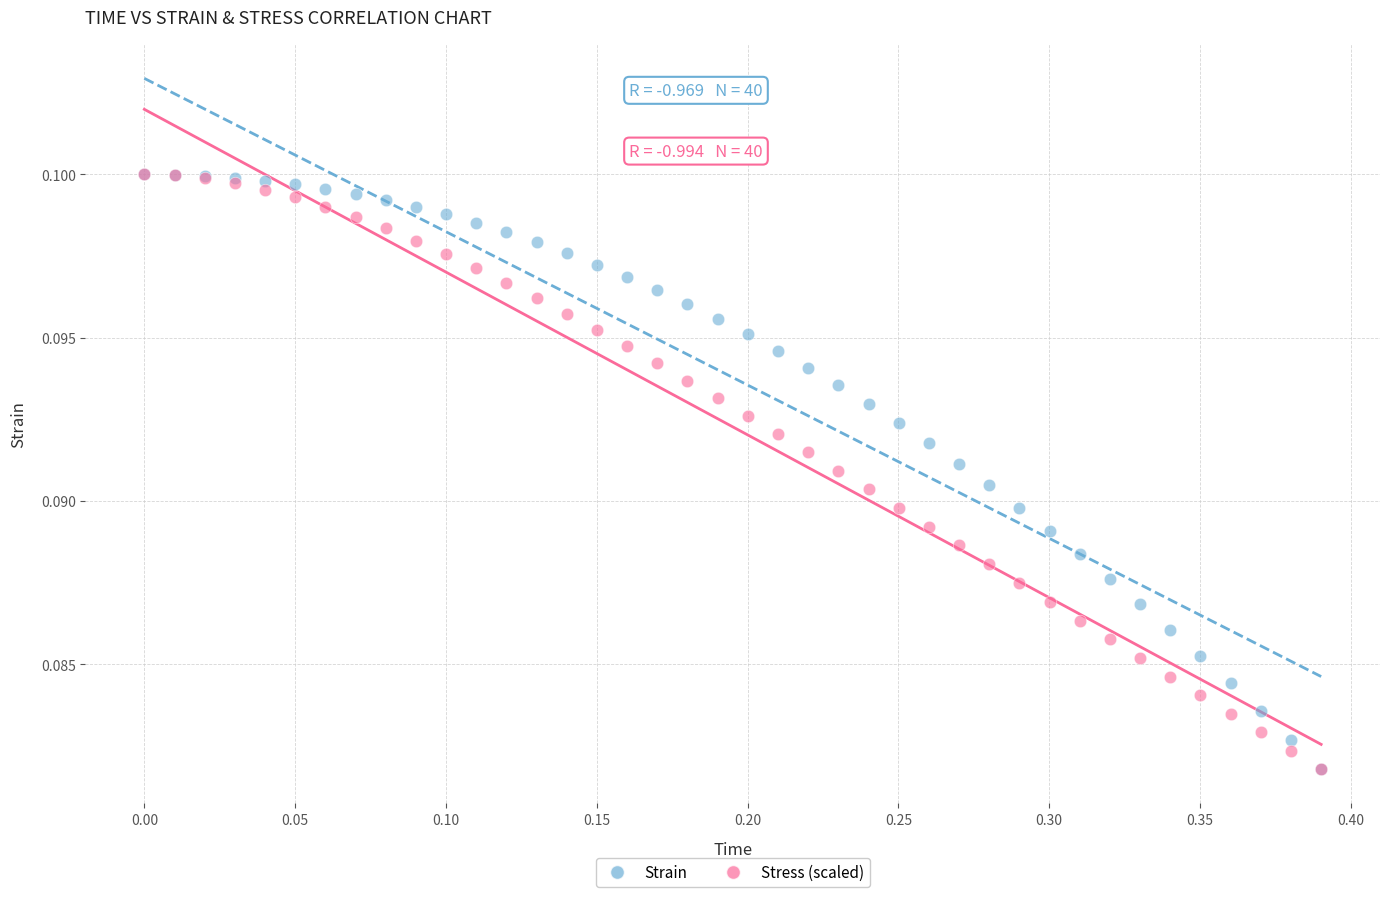

What are all the series names shown in the legend?

Strain, Stress (scaled)